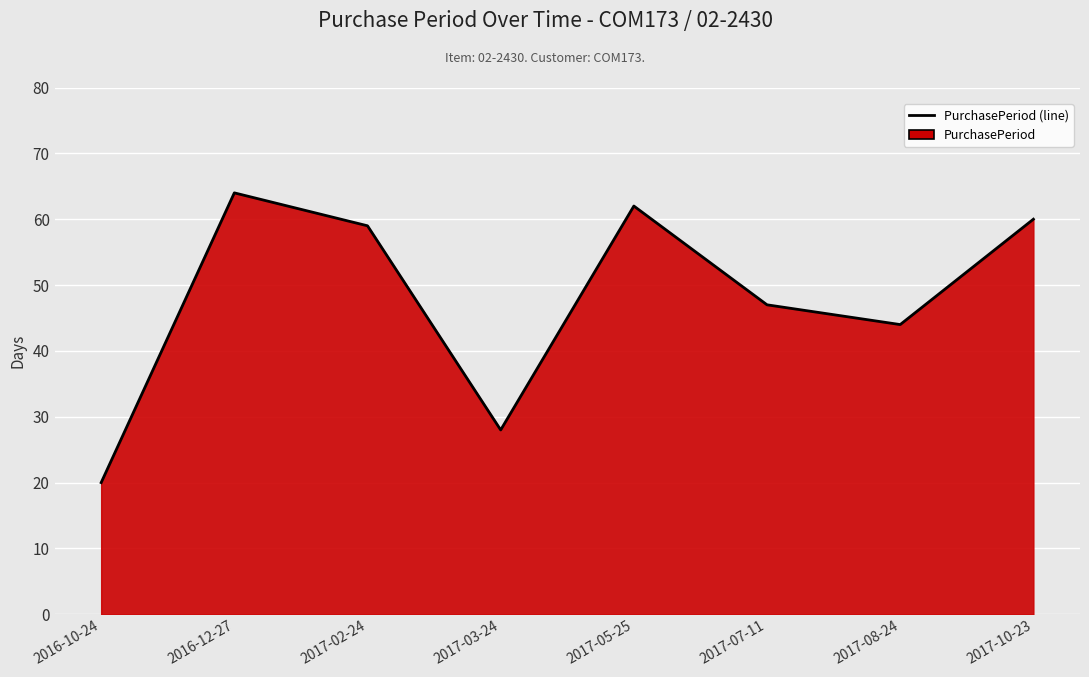

How many values are below 59?

4